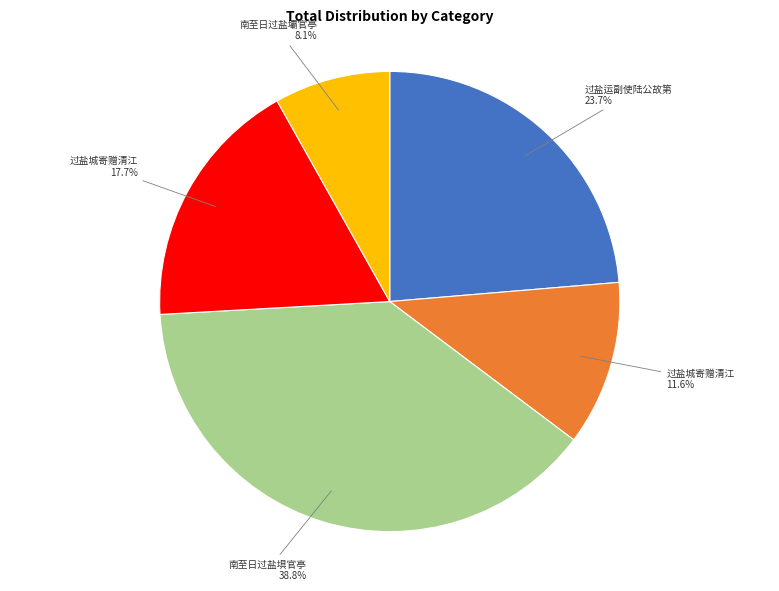

Count the number of slices in the pie.

5